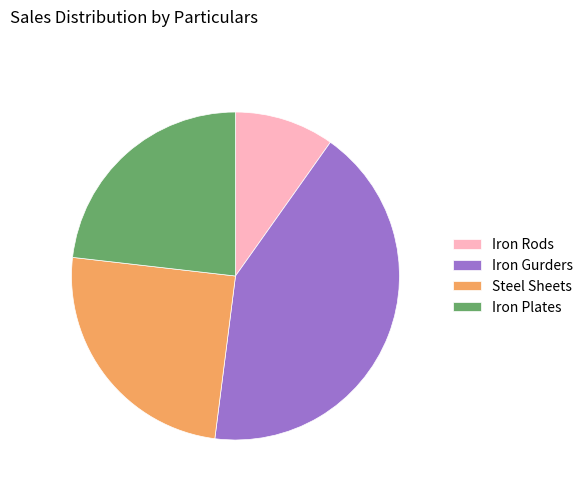

What is the largest slice in the pie chart?

Iron Gurders